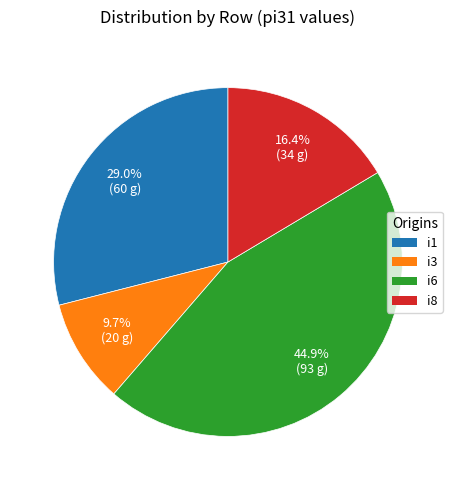

Is there a majority slice in this chart?

No